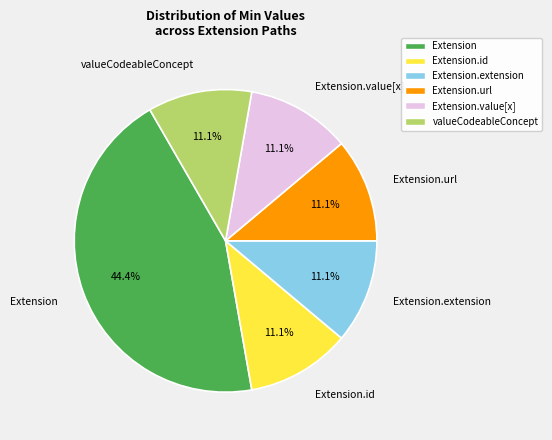

Which category has the biggest portion of the pie?

Extension